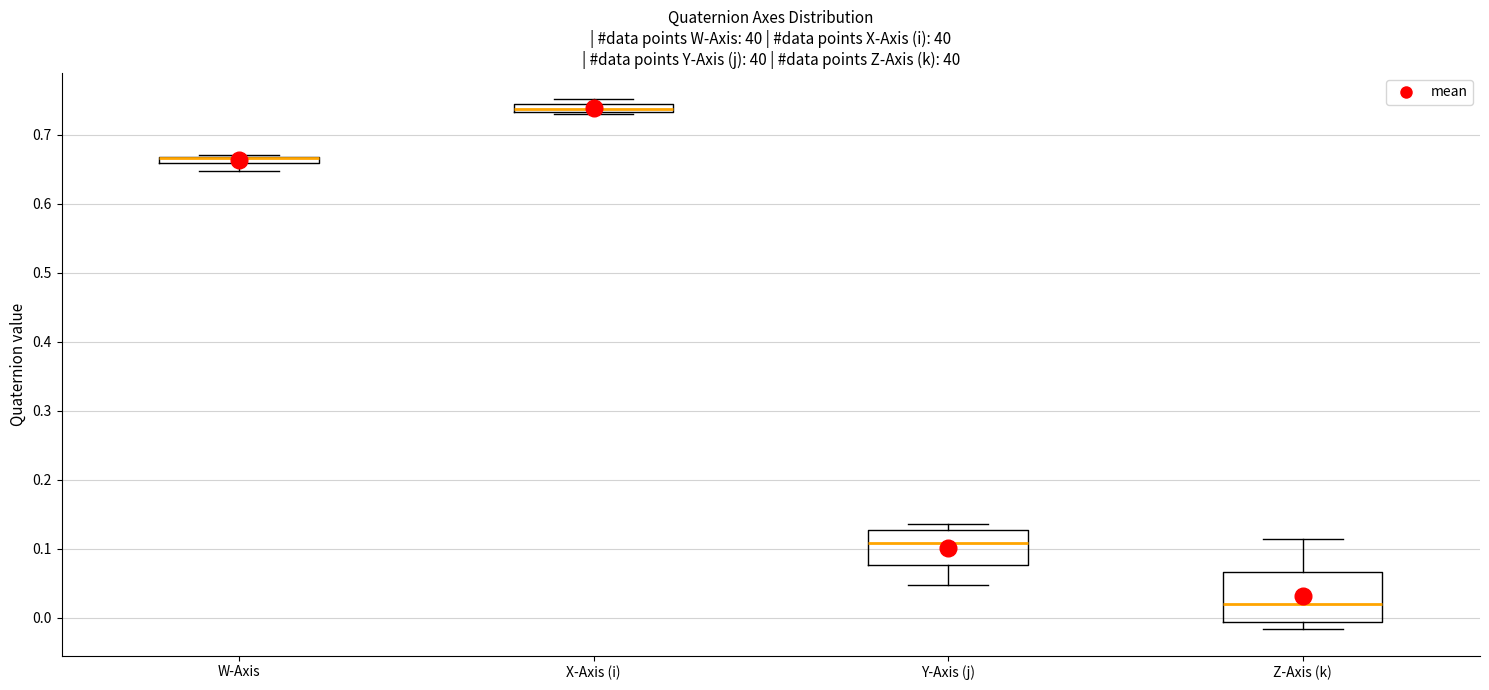

Comparing the boxes themselves (not the whiskers), which one is the tallest?

Z-Axis (k)